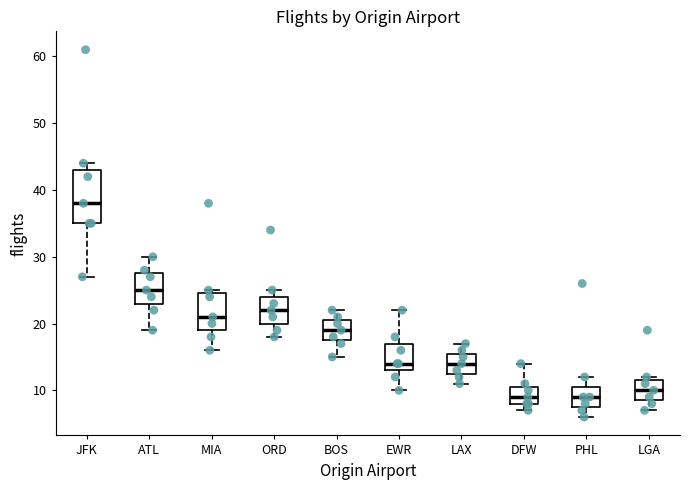

Reading left to right, read every box against the y-axis: the position of its median line, the range the box covers, and the ends of its whiskers. The values are not printed on the chart, so give them approximately, as read against the axis.

JFK: median 38, box 35 to 43, whiskers 27 to 44
ATL: median 25, box 23 to 28, whiskers 19 to 30
MIA: median 21, box 19 to 25, whiskers 16 to 25 (just above the box's upper edge)
ORD: median 22, box 20 to 24, whiskers 18 to 25
BOS: median 19, box 18 to 21, whiskers 15 to 22
EWR: median 14, box 13 to 17, whiskers 10 to 22
LAX: median 14, box 13 to 16, whiskers 11 to 17
DFW: median 9, box 8 to 11, whiskers 7 to 14
PHL: median 9, box 8 to 11, whiskers 6 to 12
LGA: median 10, box 9 to 12, whiskers 7 to 12 (just above the box's upper edge)